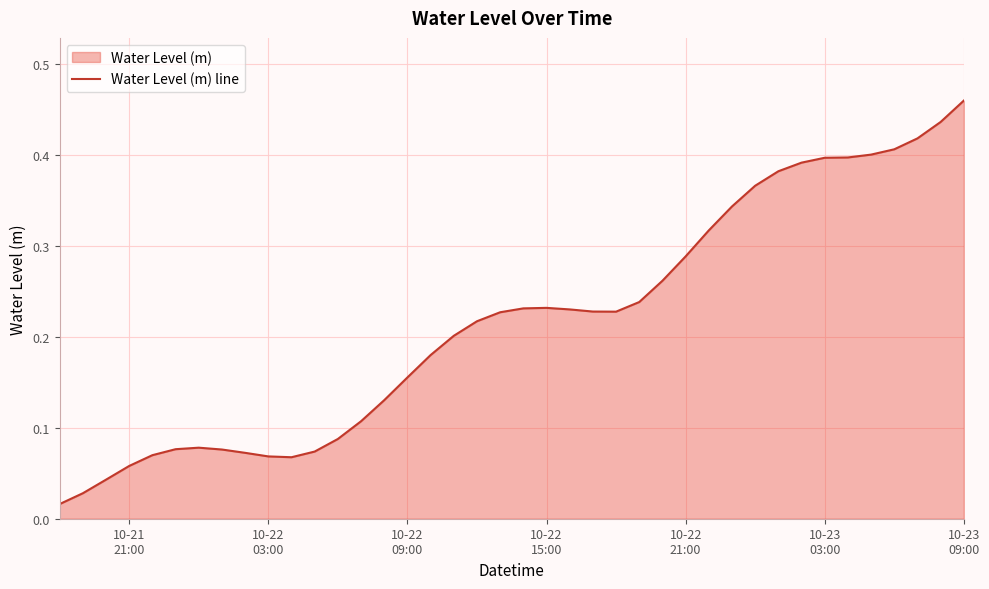

Does the chart display data point markers on the line(s)?

No